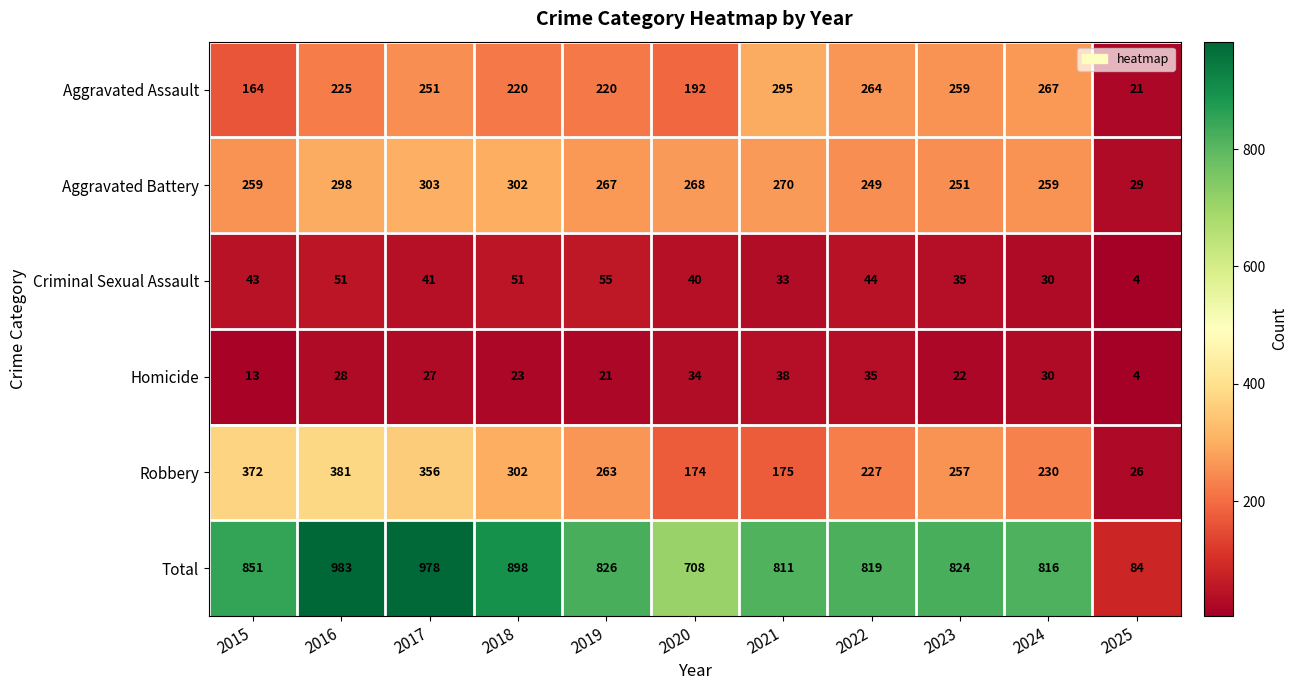

Rank the categories by Robbery value from lowest to highest.

2025, 2020, 2021, 2022, 2024, 2023, 2019, 2018, 2017, 2015, 2016